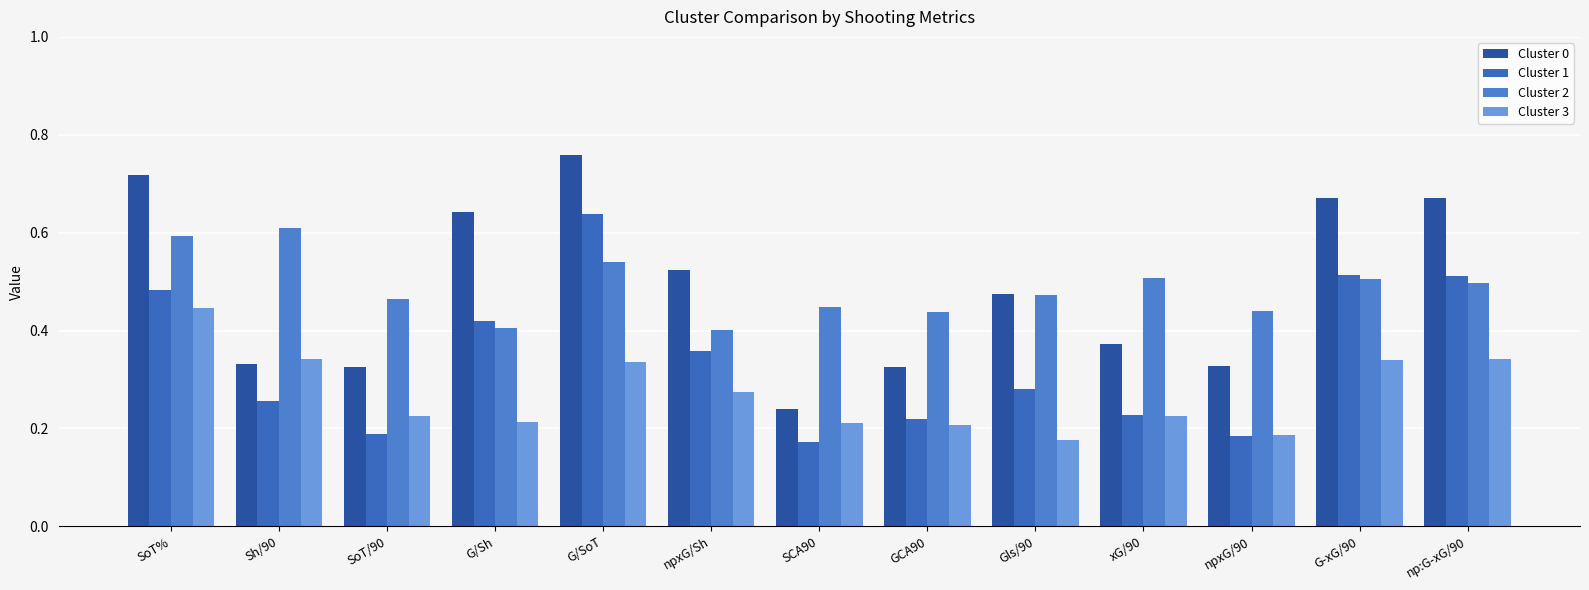

Which category has the highest value in the Cluster 1 series?

G/SoT